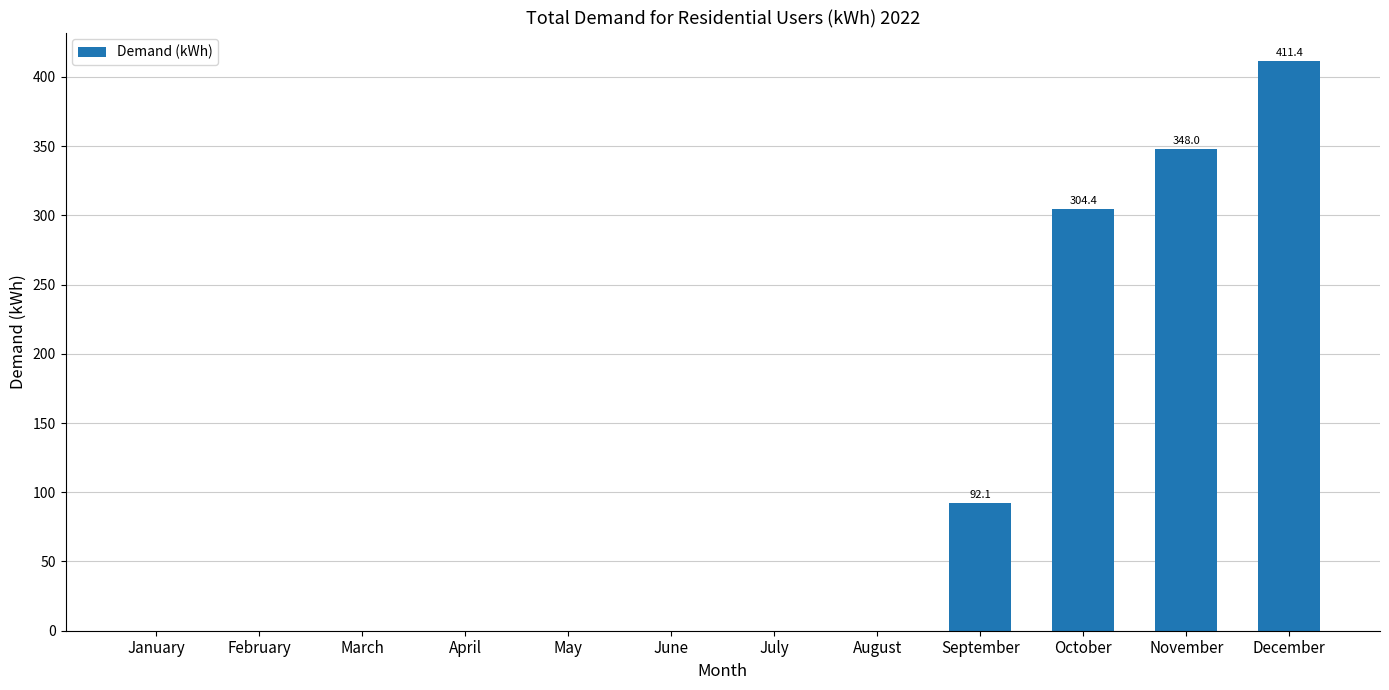

Which category has the highest value across all series?

December